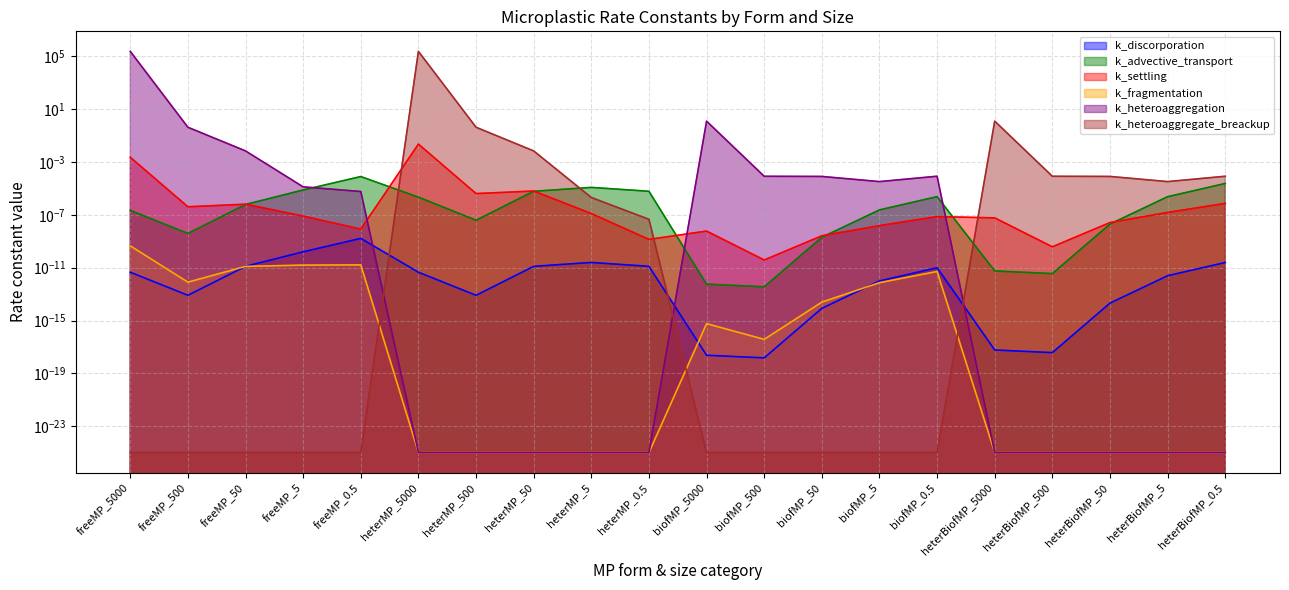

At which category does k_advective_transport reach its first local valley?

freeMP_500